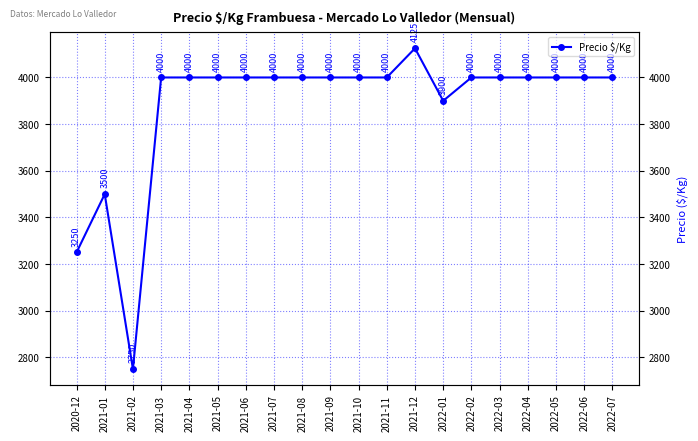

How many values are below 4000?

4